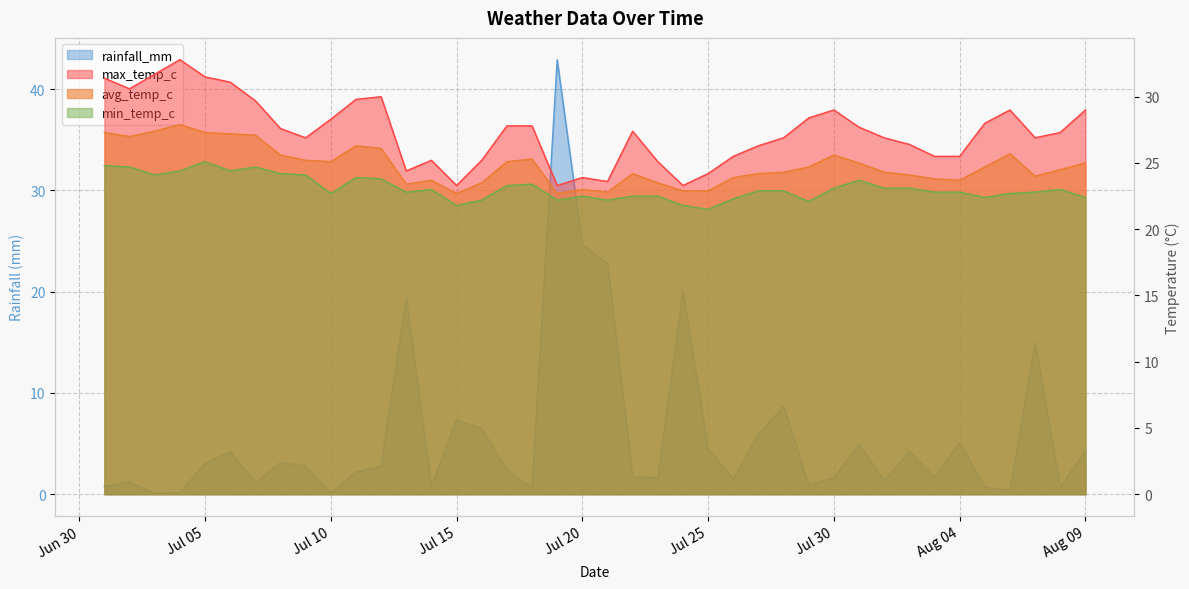

Reading left to right, extract all data points from this chart.

rainfall_mm: 0.8	1.2	0.1	0.2	3.0	4.2	1.1	3.1	2.8	0.1	2.2	2.8	19.4	0.8	7.3	6.5	2.4	0.6	42.9	24.6	22.8	1.7	1.6	20.0	4.5	1.5	5.9	8.7	0.9	1.6	5.0	1.3	4.2	1.7	5.1	0.7	0.4	14.9	0.7	4.3
avg_temp_c: 27.3	27.0	27.4	27.9	27.3	27.2	27.1	25.6	25.2	25.1	26.3	26.1	23.4	23.7	22.7	23.5	25.1	25.3	22.7	23.0	22.8	24.2	23.5	22.9	22.9	23.9	24.2	24.3	24.7	25.6	25.0	24.3	24.1	23.8	23.7	24.7	25.7	24.0	24.5	25.0
max_temp_c: 31.4	30.6	31.7	32.8	31.5	31.1	29.7	27.6	26.9	28.3	29.8	30.0	24.4	25.2	23.3	25.2	27.8	27.8	23.3	23.9	23.6	27.4	25.1	23.3	24.2	25.5	26.3	26.9	28.4	29.0	27.7	26.9	26.4	25.5	25.5	28.0	29.0	26.9	27.3	29.0
min_temp_c: 24.8	24.7	24.1	24.4	25.1	24.4	24.7	24.2	24.1	22.7	23.9	23.8	22.8	23.0	21.8	22.2	23.3	23.4	22.2	22.5	22.2	22.5	22.5	21.8	21.5	22.3	22.9	22.9	22.1	23.1	23.7	23.1	23.1	22.8	22.8	22.4	22.7	22.8	23.0	22.4